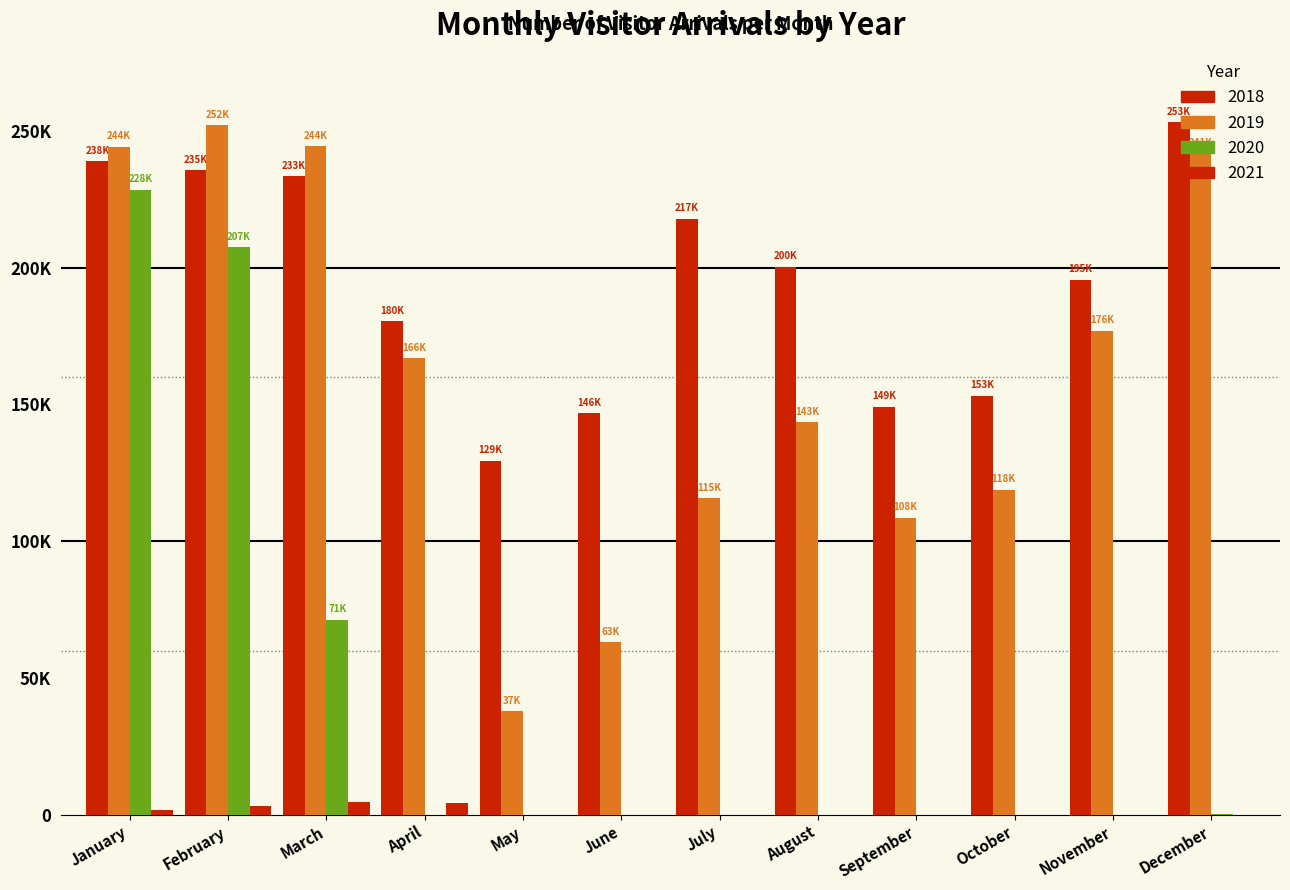

What is the difference between the highest and lowest values at February?

248667